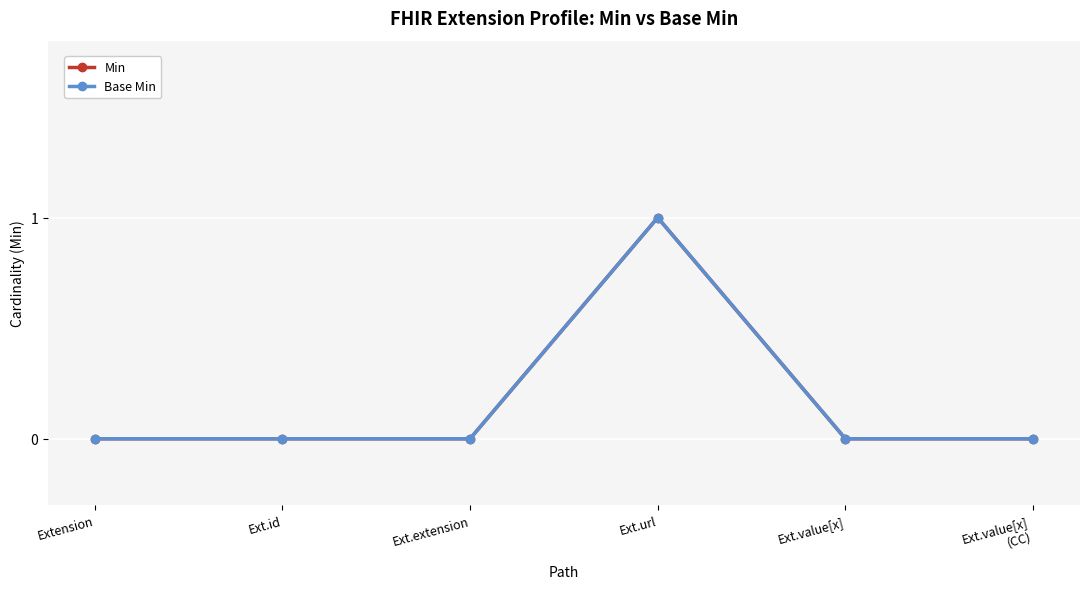

Rank the series at Ext.extension from highest to lowest value.

Min, Base Min